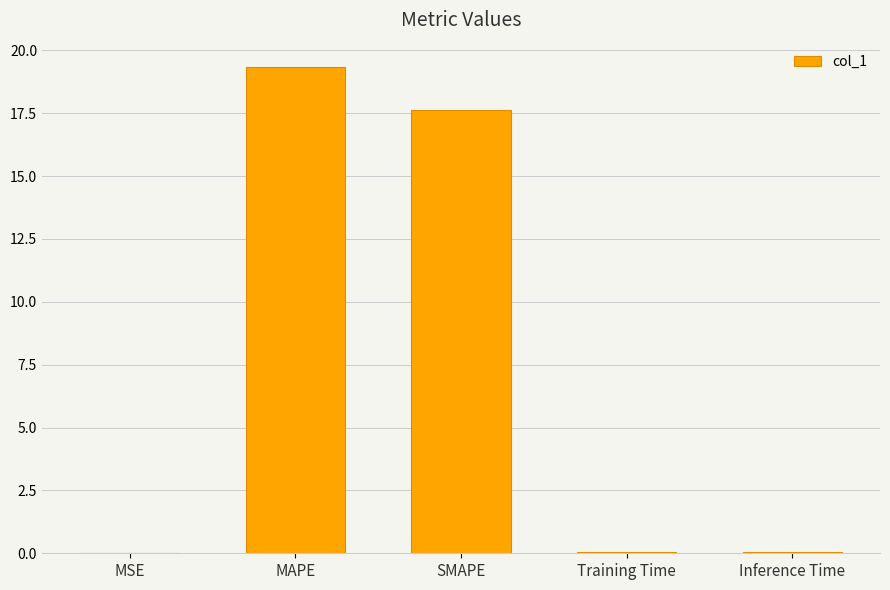

The chart shows a value of 17.6 at SMAPE. True or false?

True